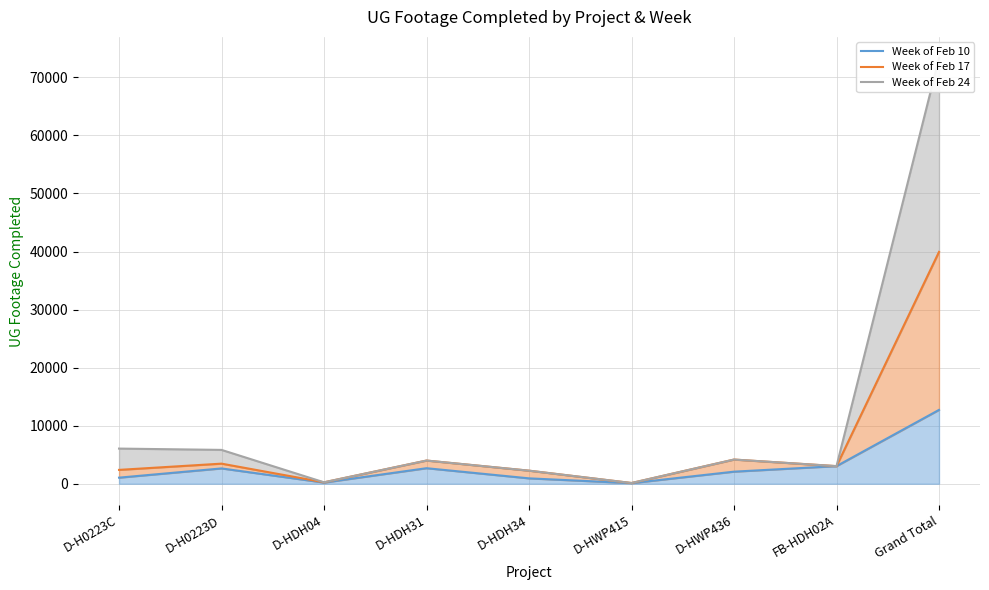

True or false: Week of Feb 17 and Week of Feb 24 cross at least once.

False